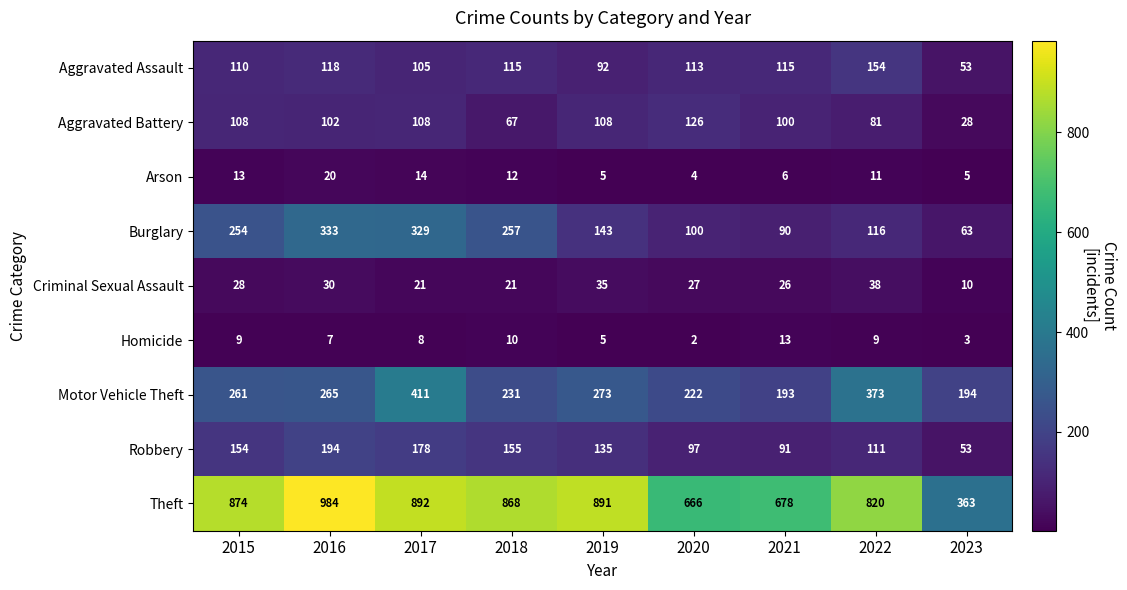

True or false: Arson has a value of 20 at 2016.

True